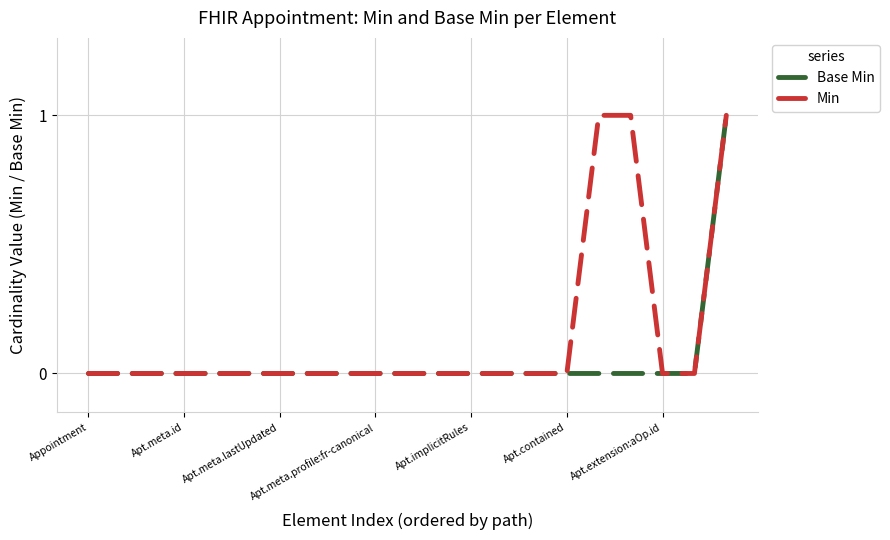

Which series has the largest total across all categories?

Min